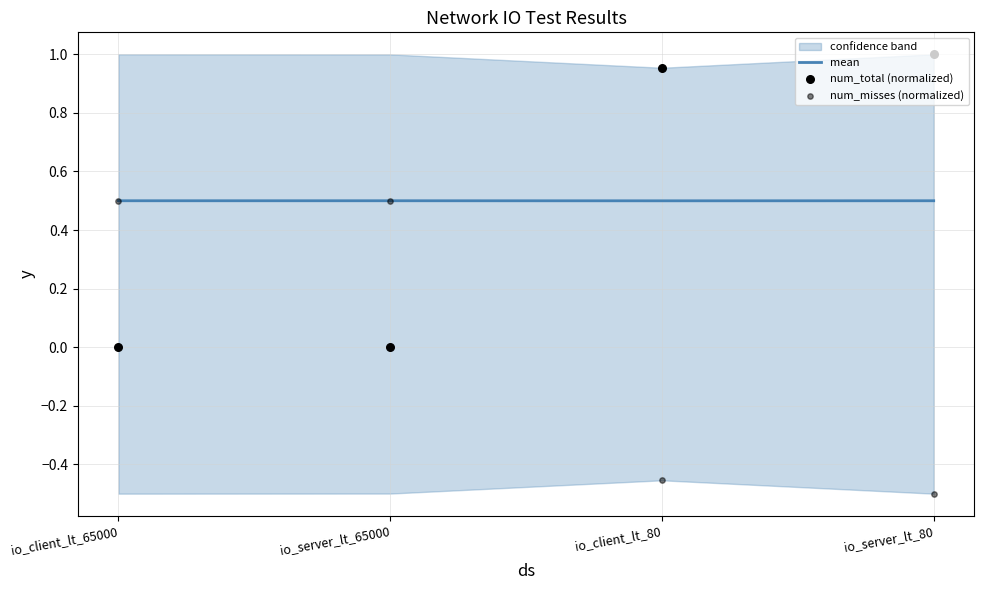

What is the total value across all series at io_client_lt_65000?

1.0